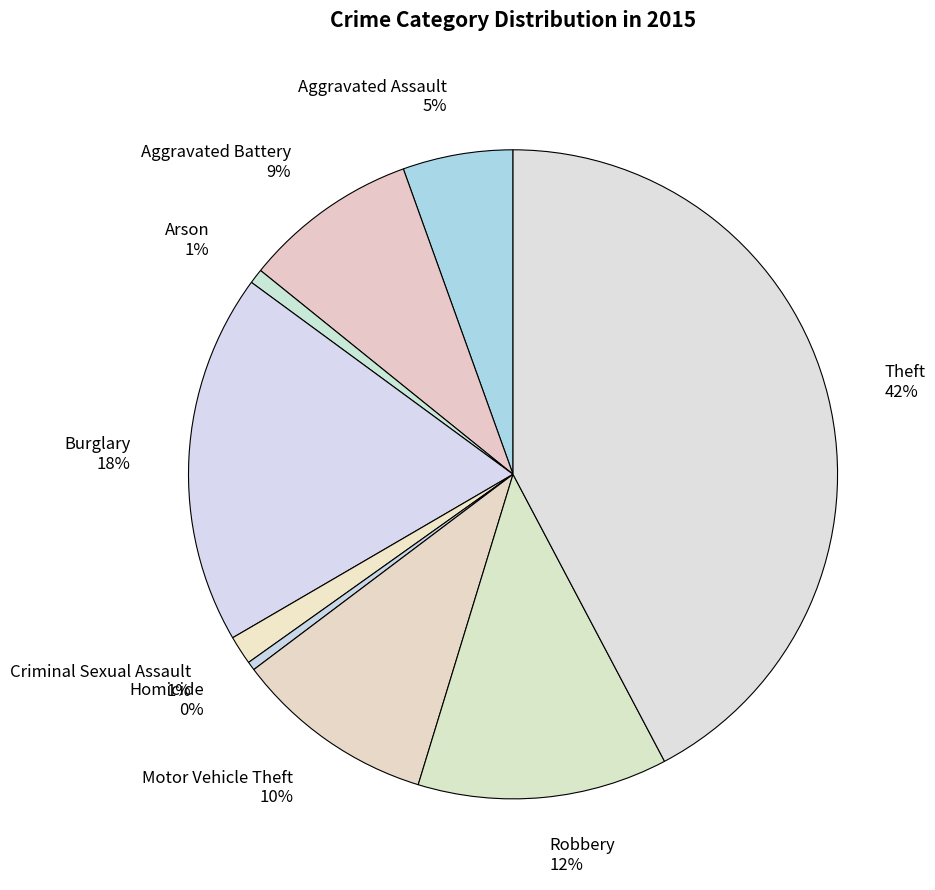

To the nearest percent, what is the difference between the Arson and Motor Vehicle Theft slice percentages?

9%